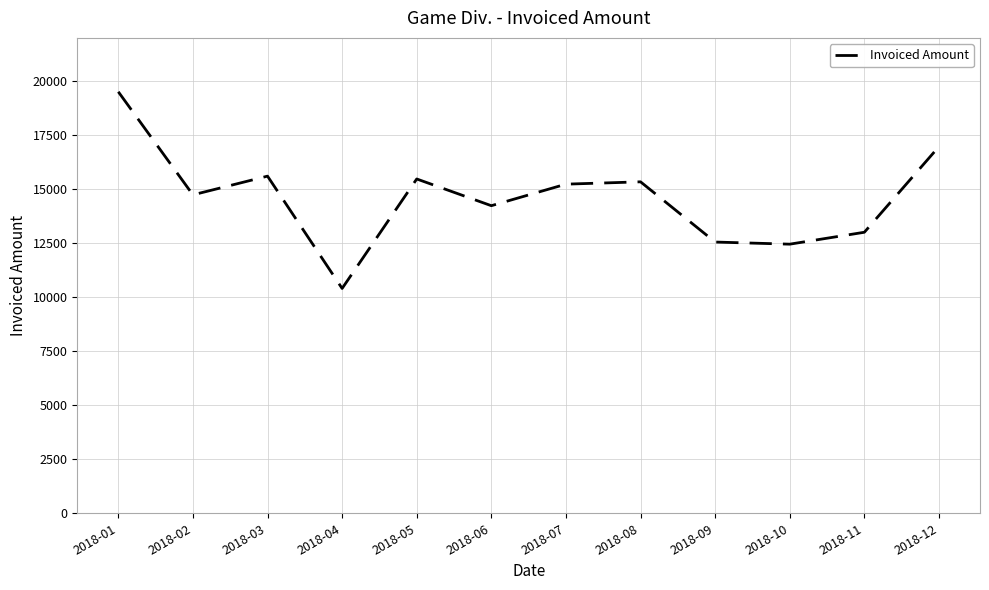

What is the sum of all values?

175506